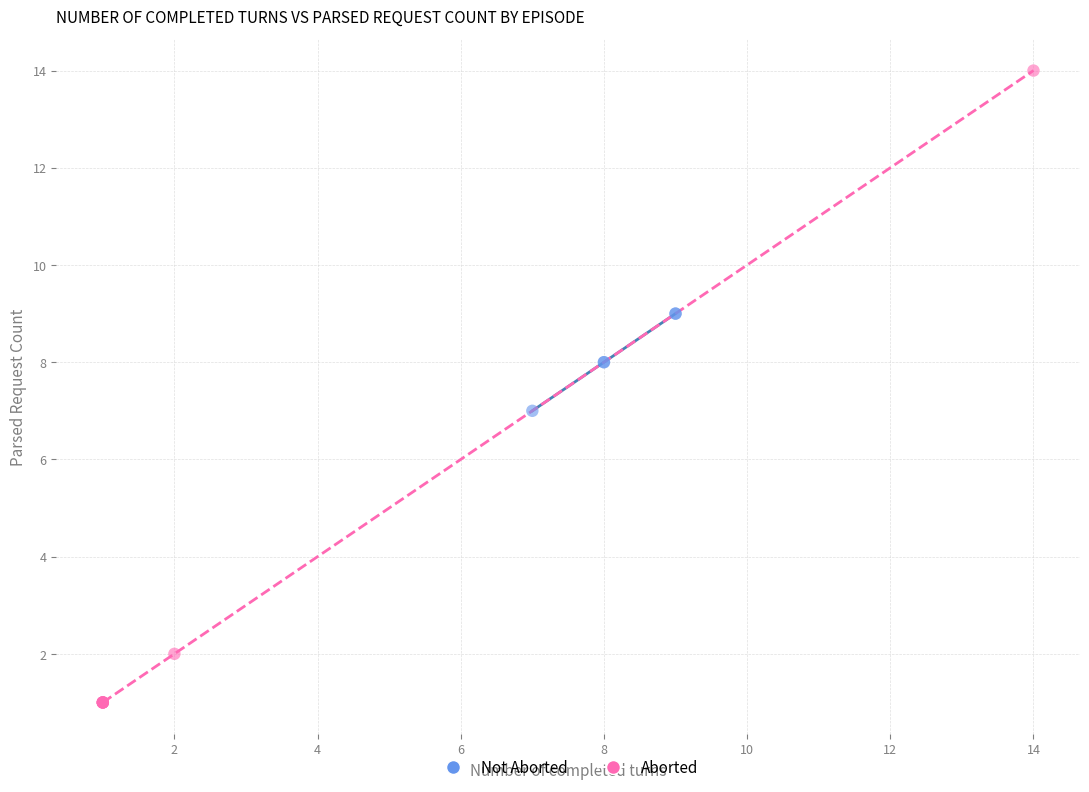

Which series reaches the minimum Y coordinate?

Aborted